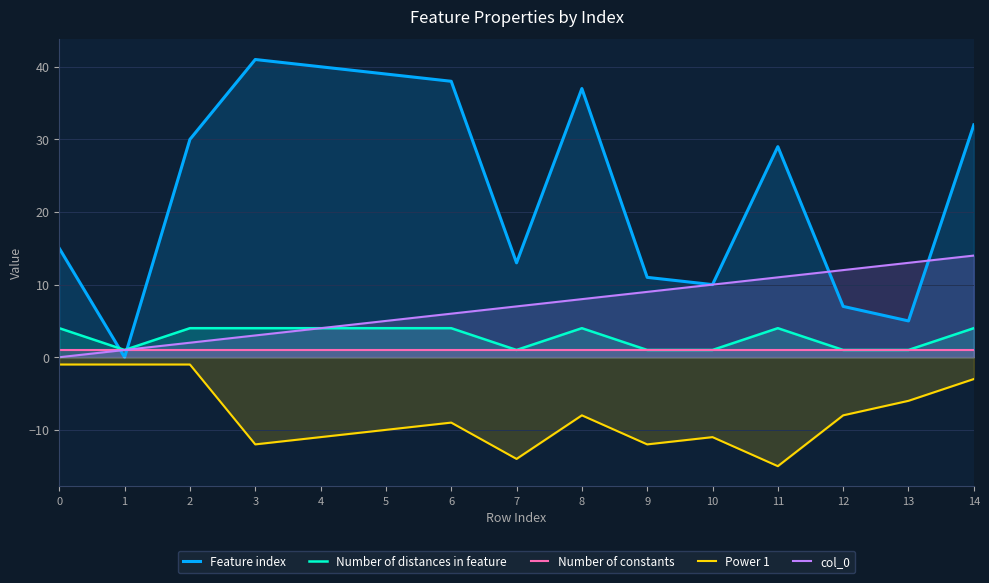

Where do Feature index and Number of constants first cross each other?

0 and 1